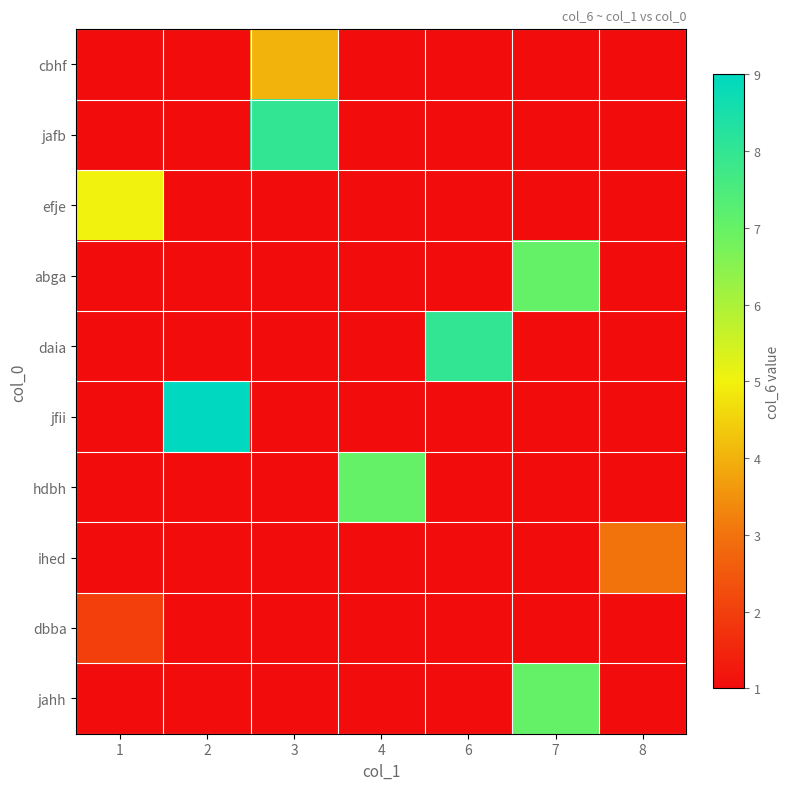

Which series has the largest range (max minus min)?

jfii